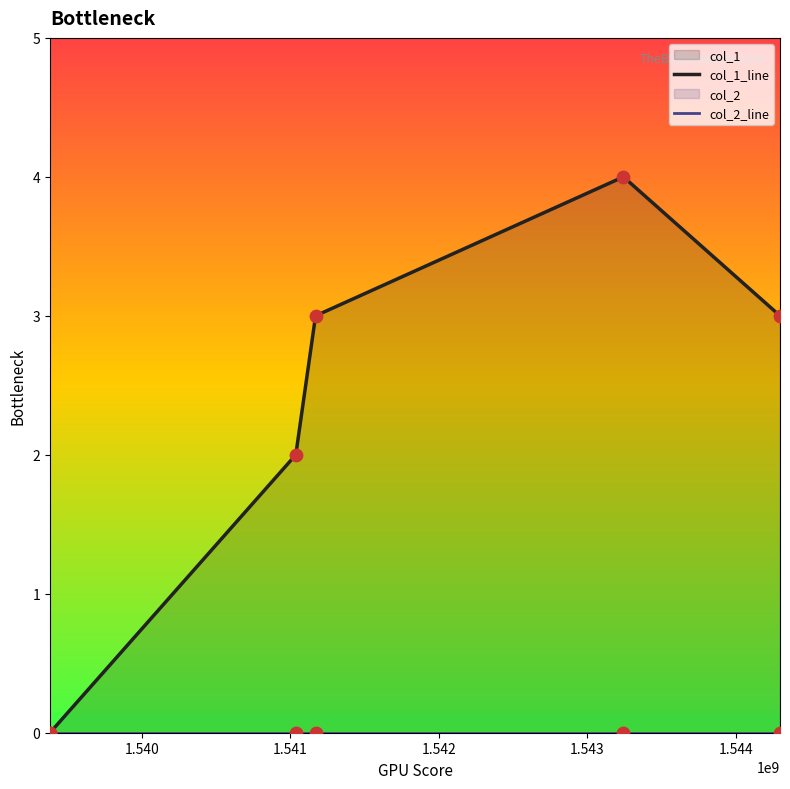

Which series reaches the minimum Y coordinate?

col_1_line